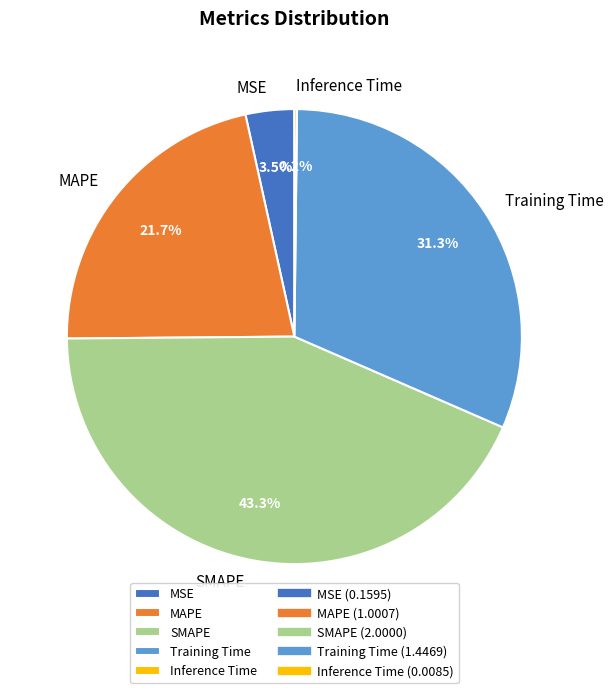

How much of the chart is everything except Training Time?

68.7%